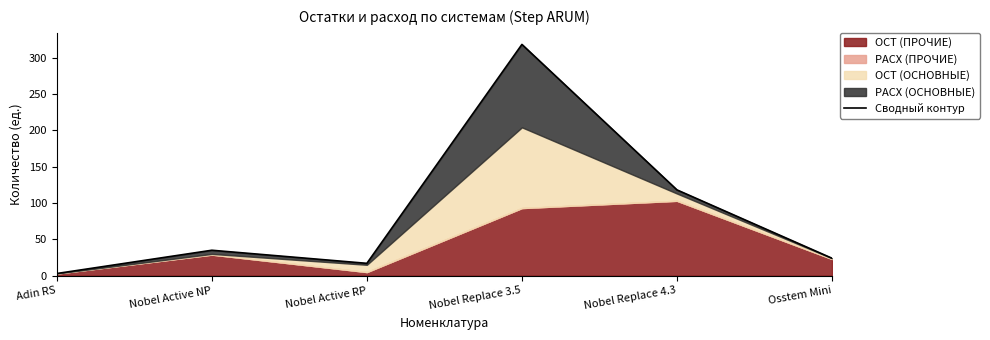

How many lines are shown in the chart?

1